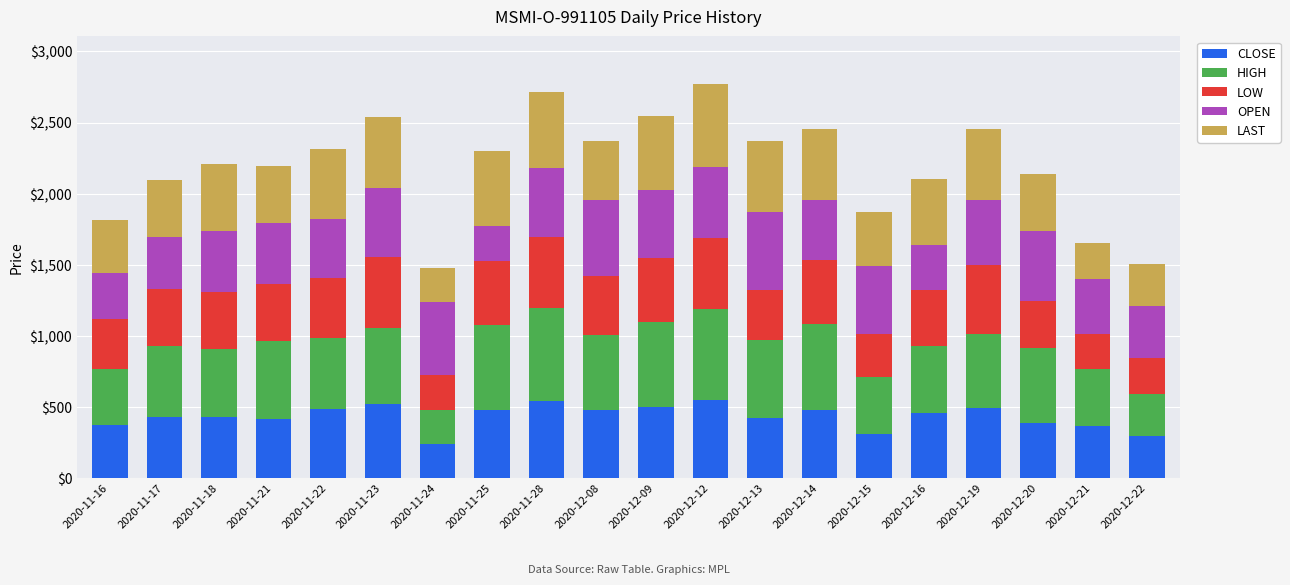

What is the total value across all series at 2020-12-08?

2370